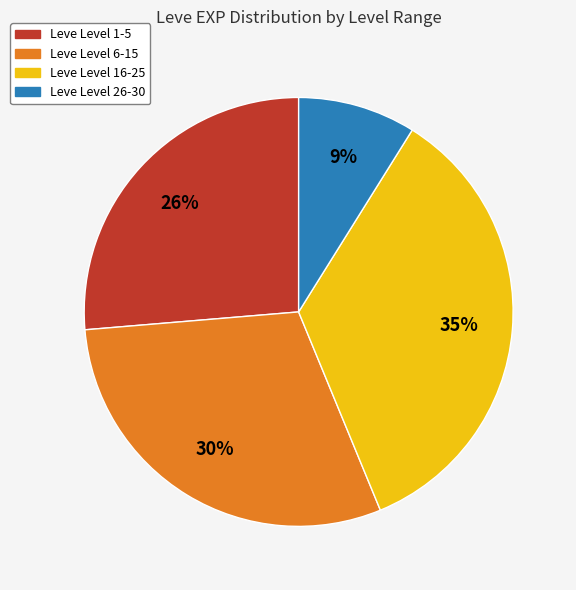

Does any single category account for the majority?

No